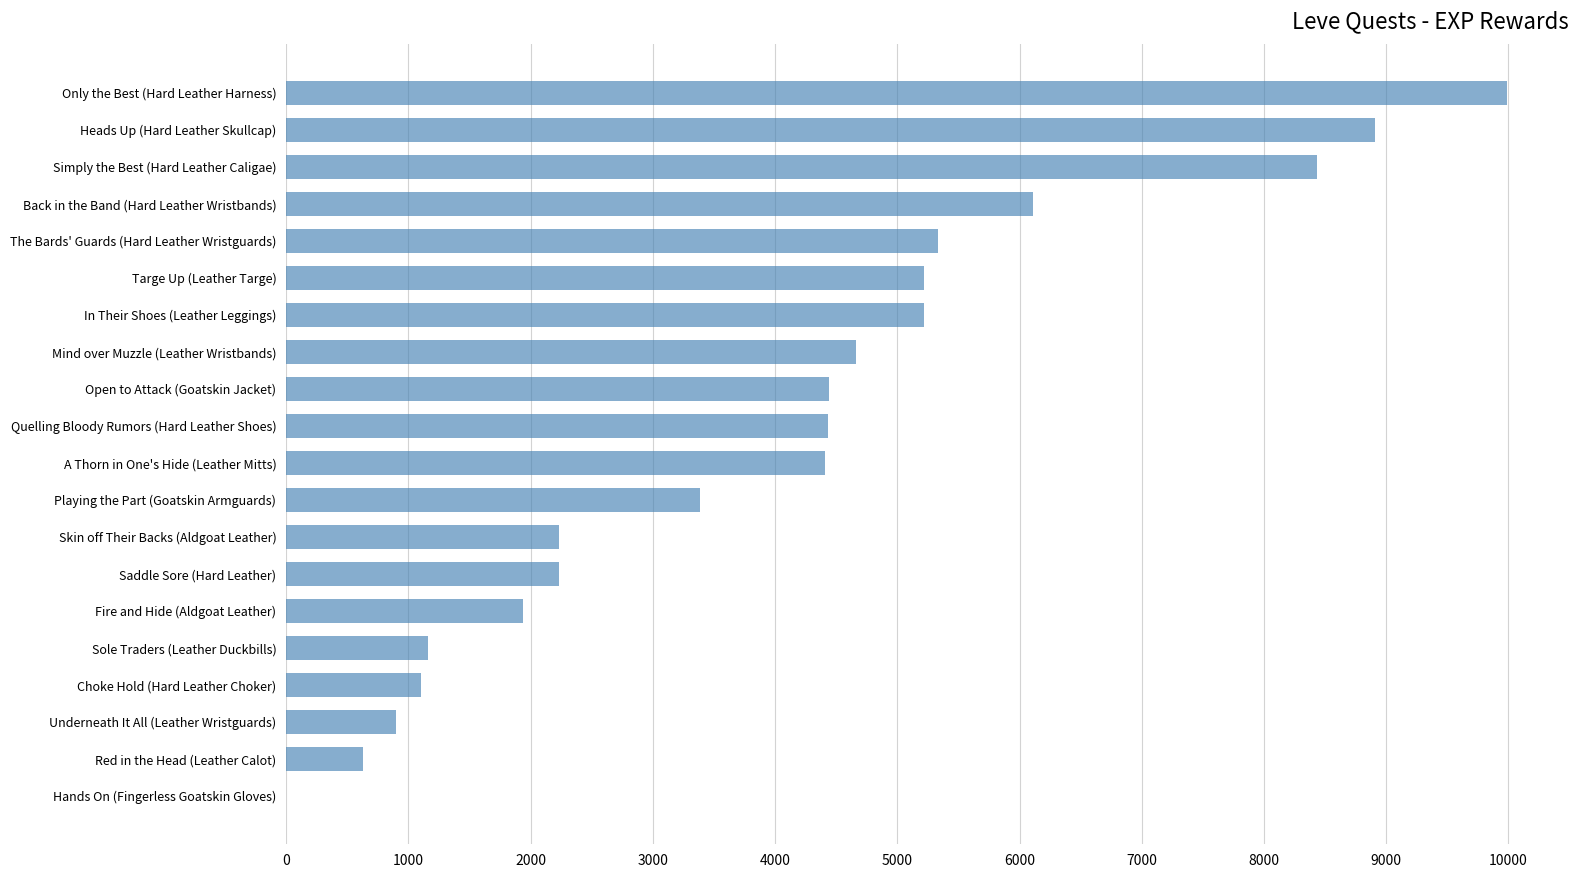

The chart shows a value of 6268 at Quelling Bloody Rumors (Hard Leather Shoes). True or false?

False